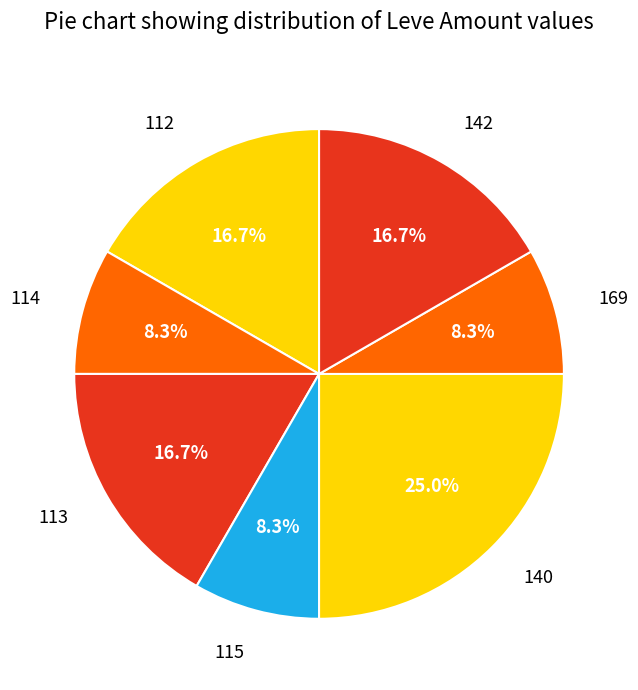

Which slice is the largest?

140